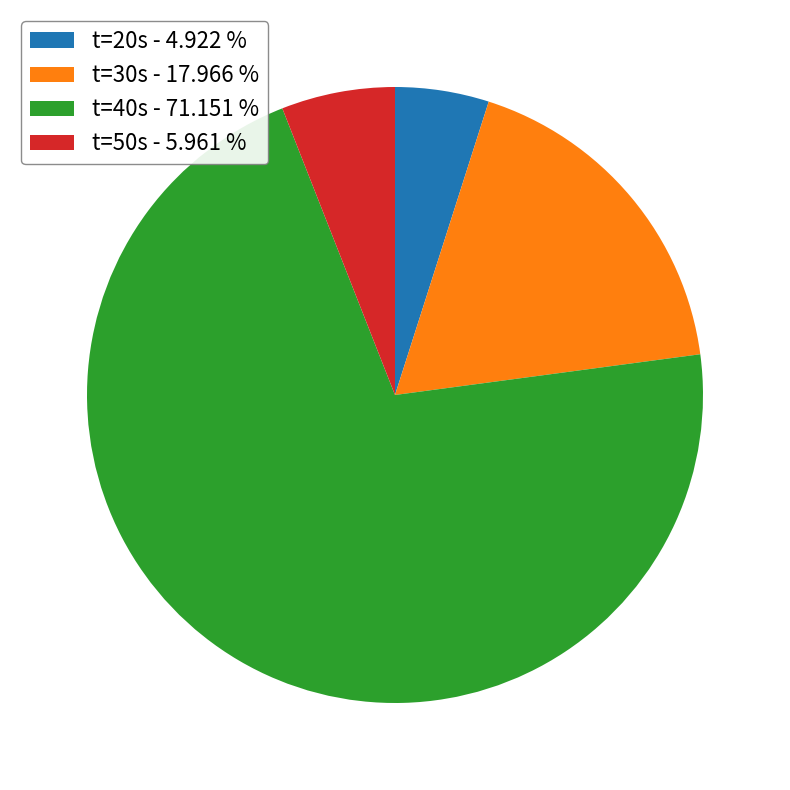

Rank the categories by value from lowest to highest.

t=20s - 4.922 %, t=50s - 5.961 %, t=30s - 17.966 %, t=40s - 71.151 %